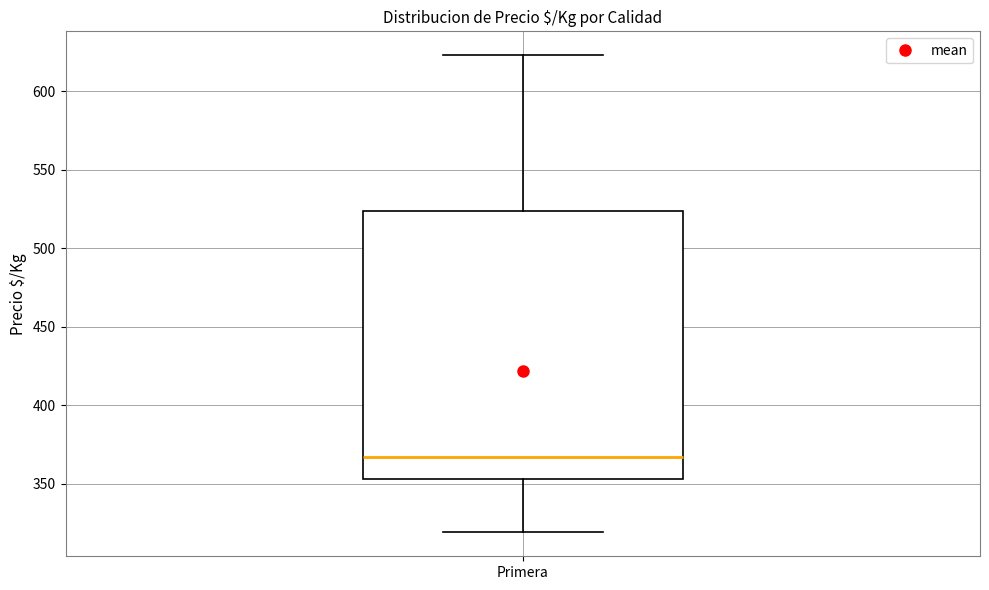

Read this box plot against the y-axis: the position of the median line, the range covered by the box, and the ends of both whiskers. The values are not printed on the chart, so give them approximately, as read against the axis.

median 365, box 355 to 525, whiskers 320 to 625